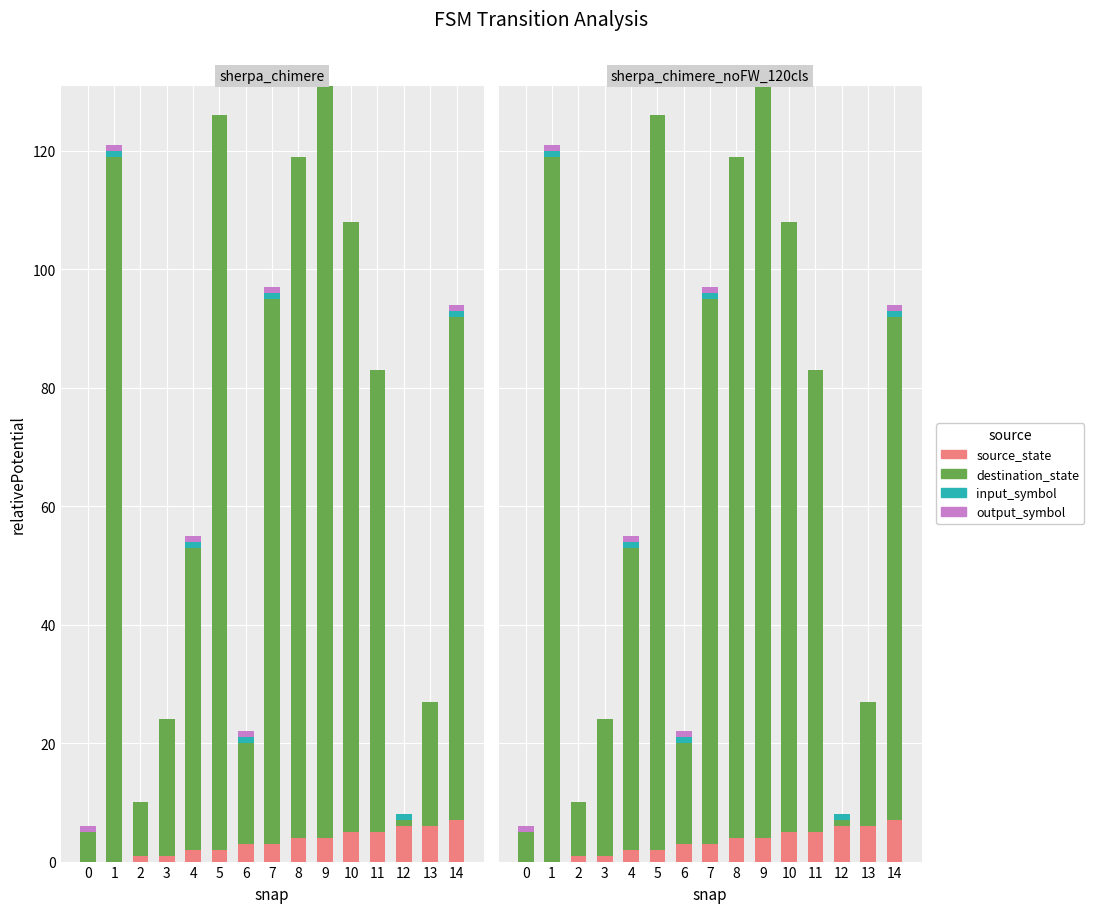

List the labels in order of input_symbol value, smallest first.

0, 2, 3, 5, 8, 9, 10, 11, 13, 1, 4, 6, 7, 12, 14